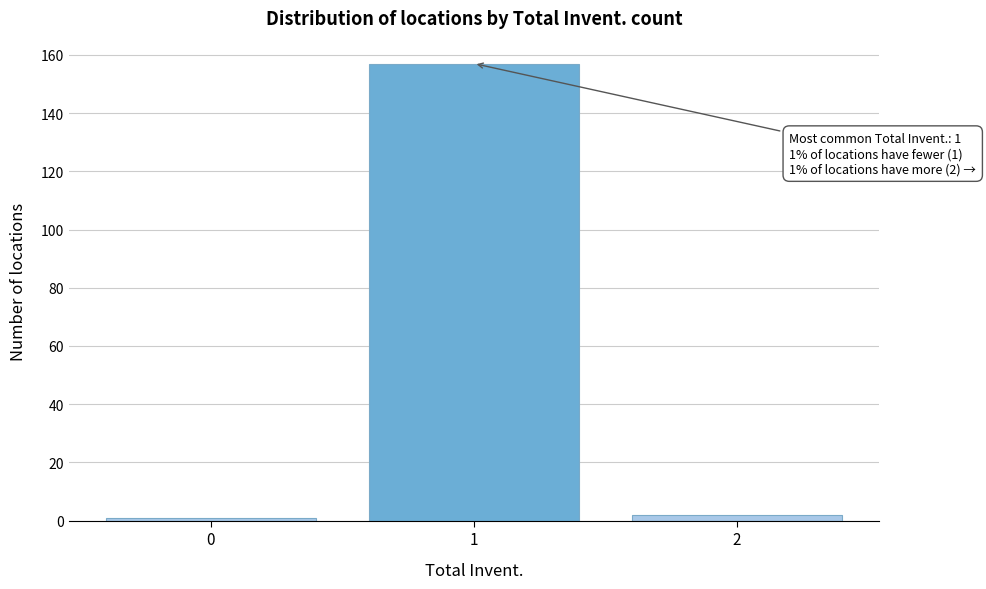

Reading left to right, extract all data points from this chart.

0=1	1=157	2=2